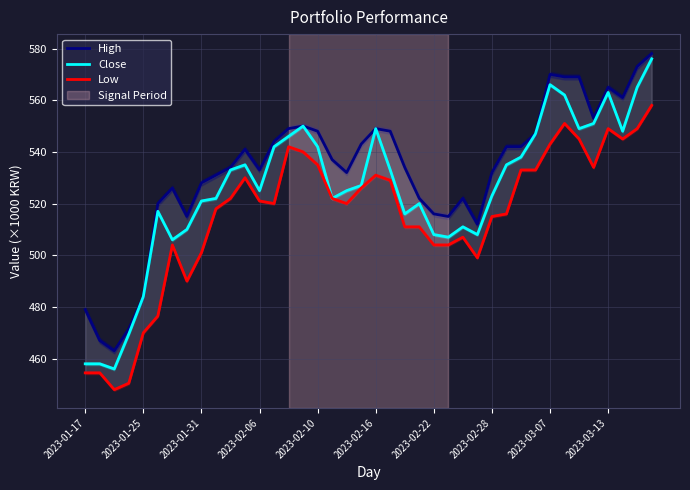

Which series has the largest range (max minus min)?

Close